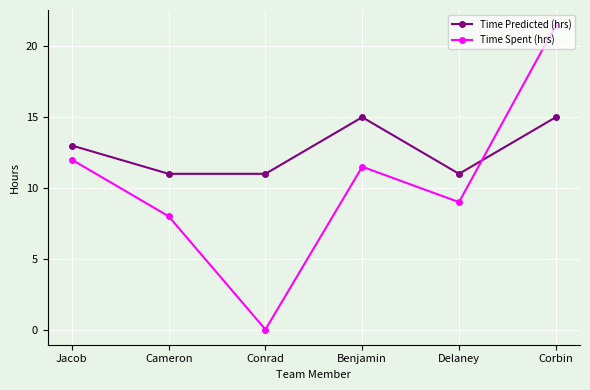

List the series in order of their overall mean, highest first.

Time Predicted (hrs), Time Spent (hrs)